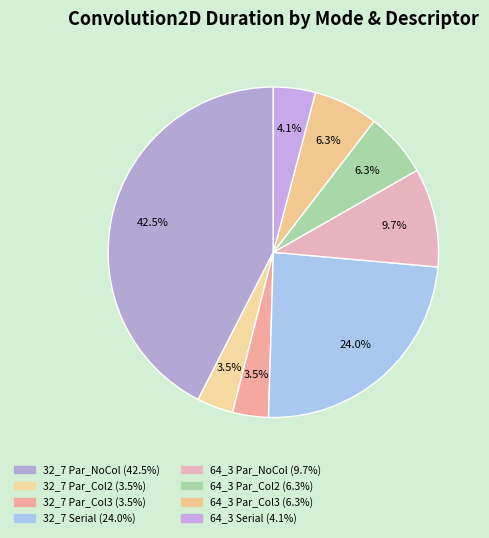

How many slices are in this pie chart?

8